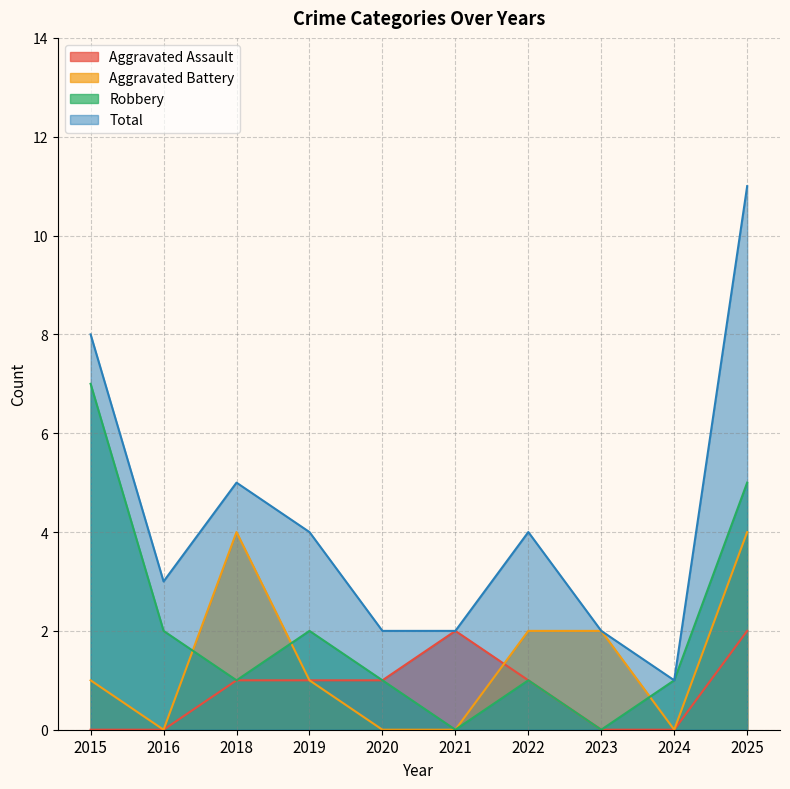

The Aggravated Battery series shows 1 at 2019. True or false?

True